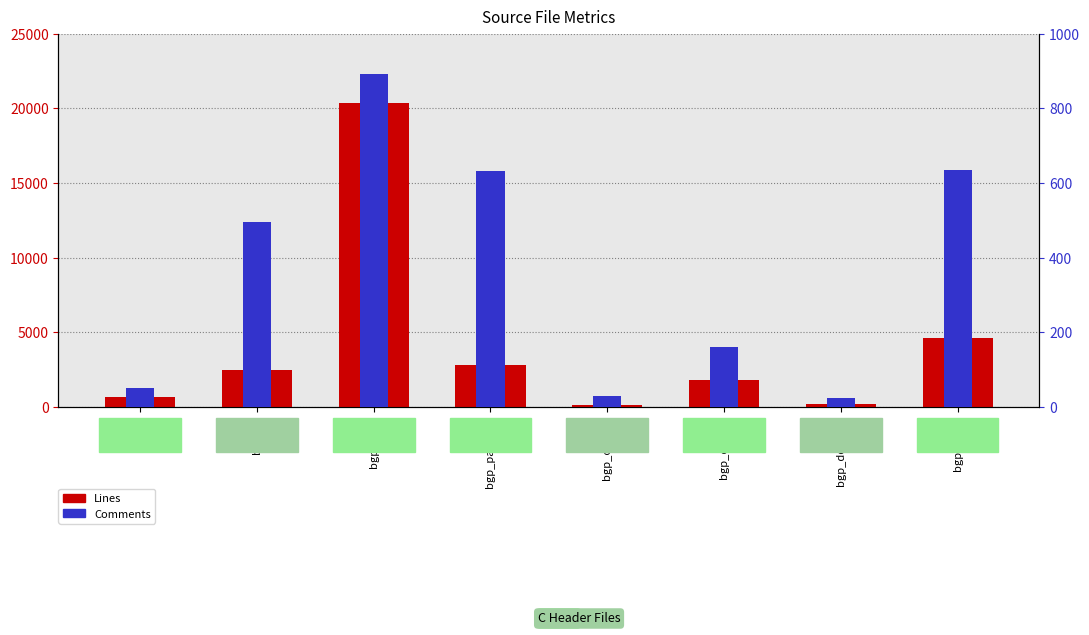

How many bars are there in each group?

2